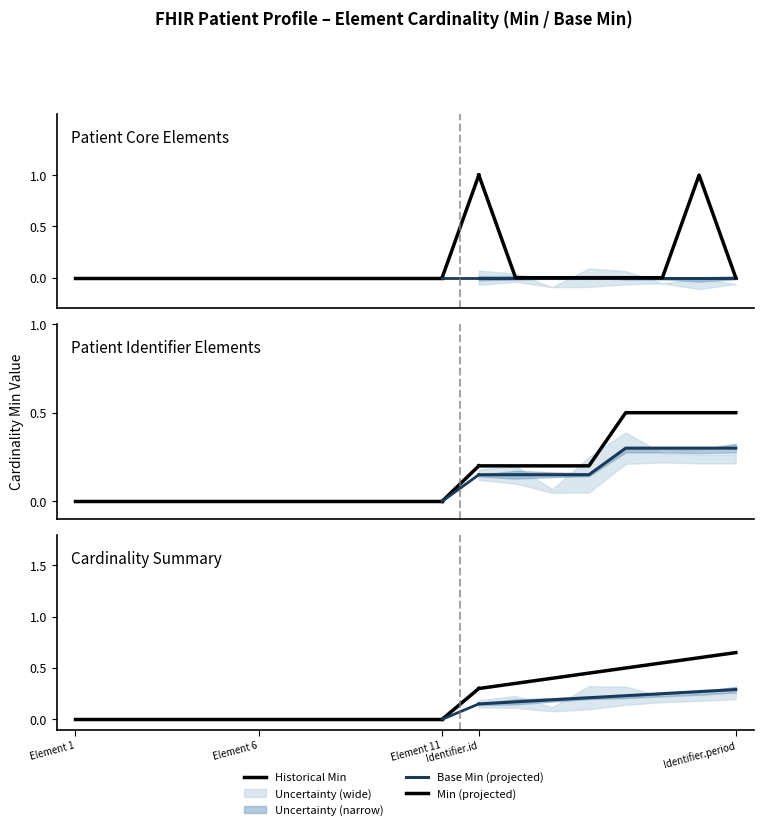

Does the chart have visible grid lines?

No